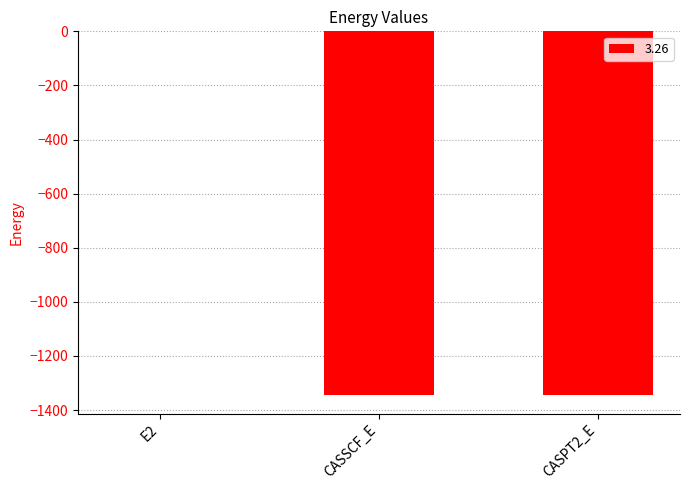

Where does the data first go above -1345?

E2